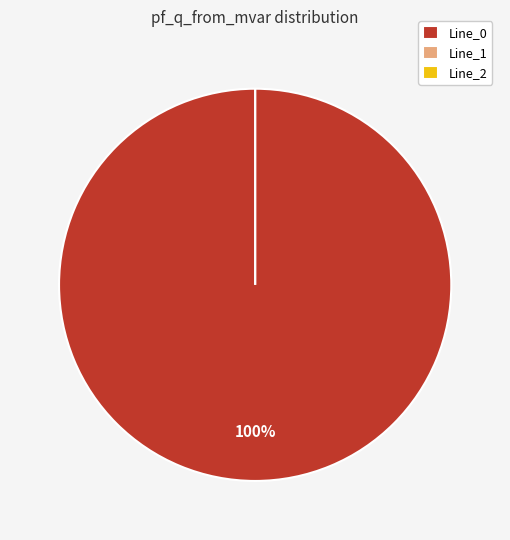

True or false: Line_1 accounts for 0% of the total.

True